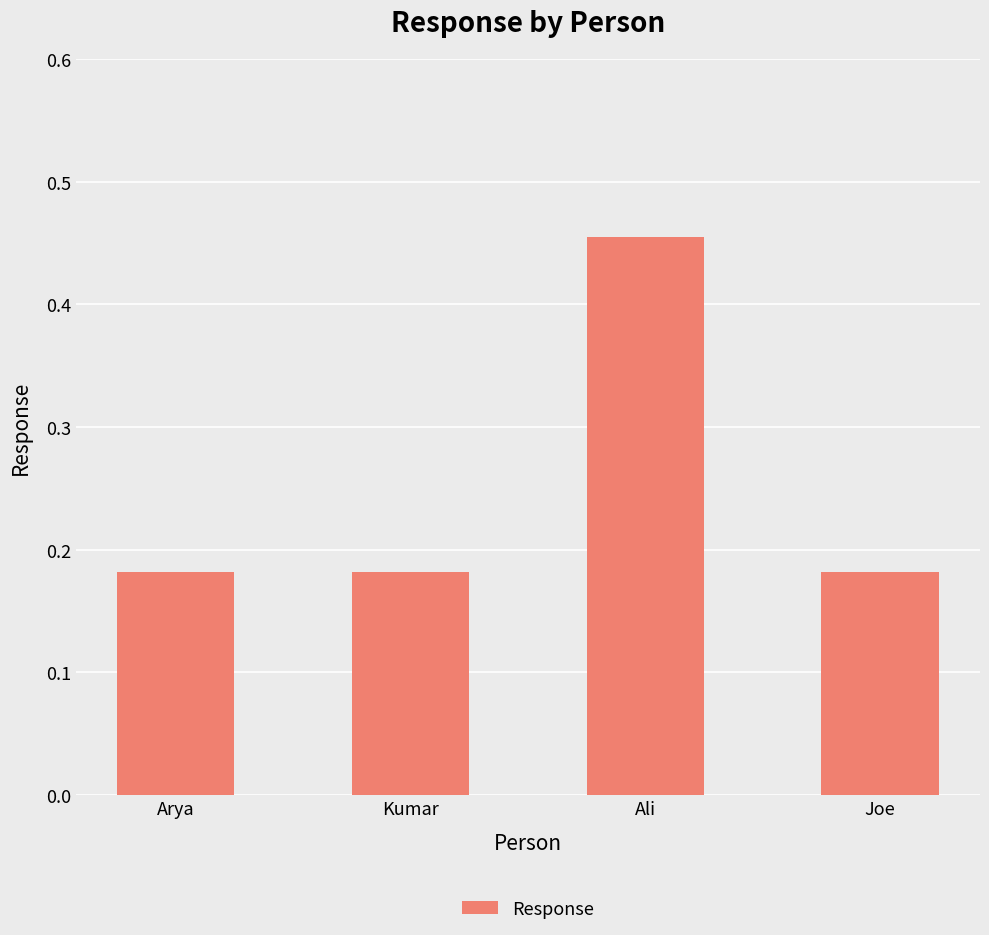

At which category does the chart reach its peak across all series?

Ali